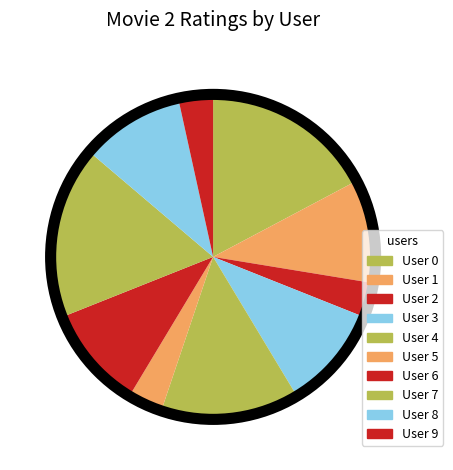

How many segments does this pie chart have?

10